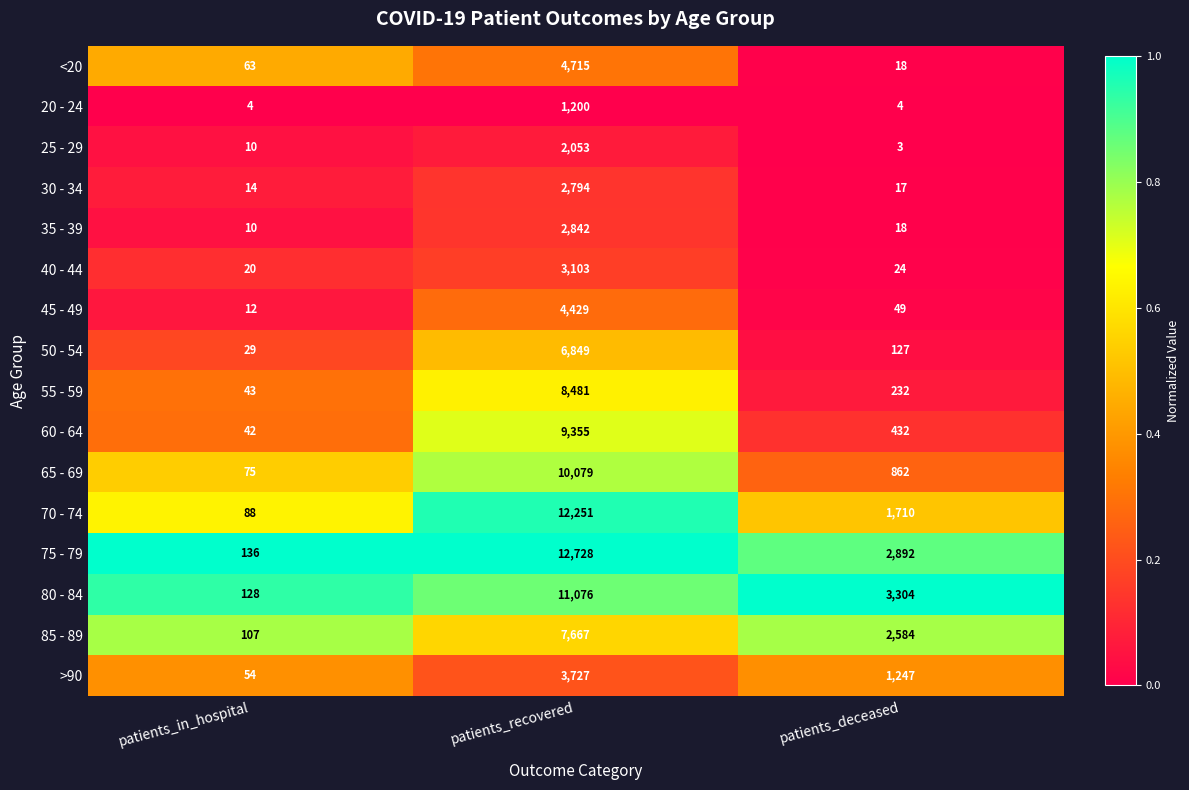

At which label is <20 closest to 2366?

patients_in_hospital